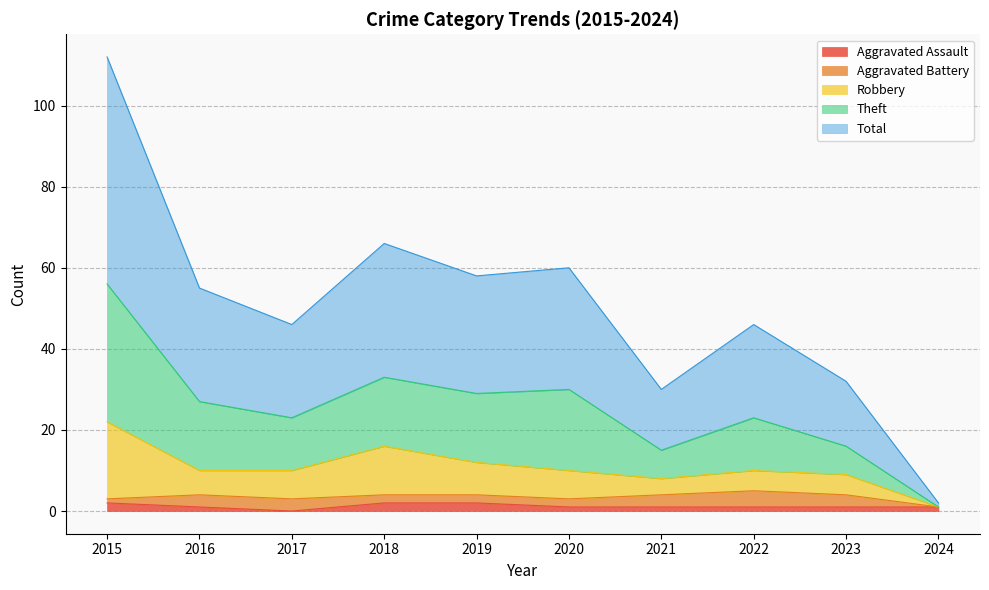

Is it true that Robbery equals 1 at 2024?

True